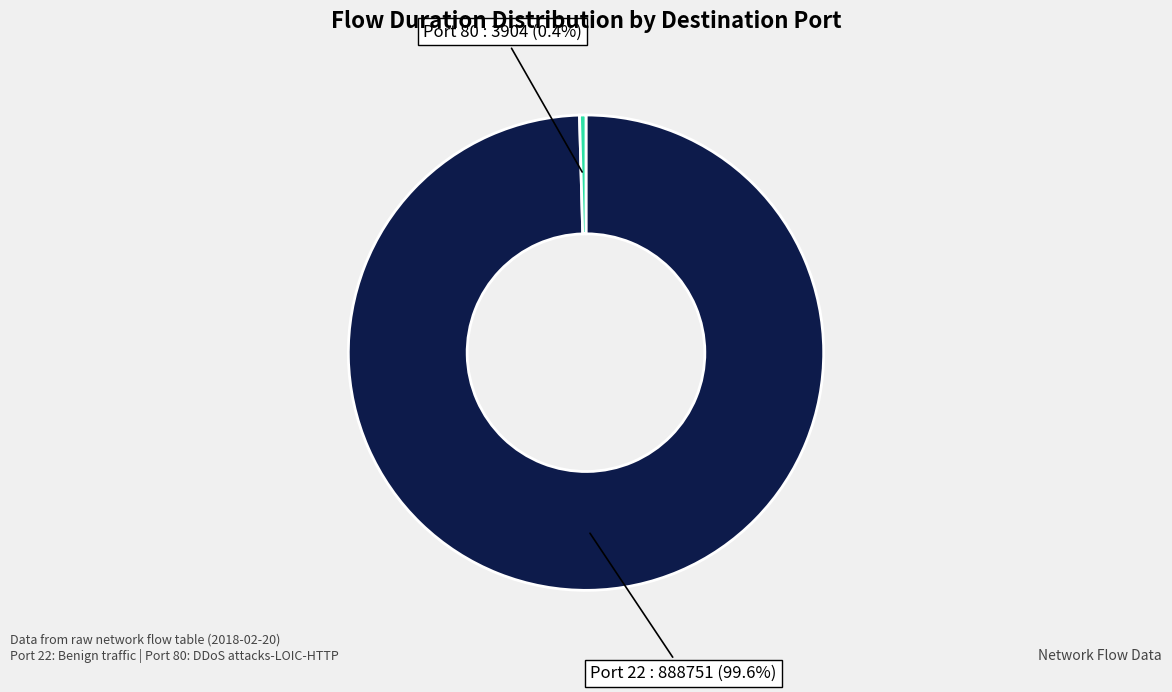

What is the majority slice?

22